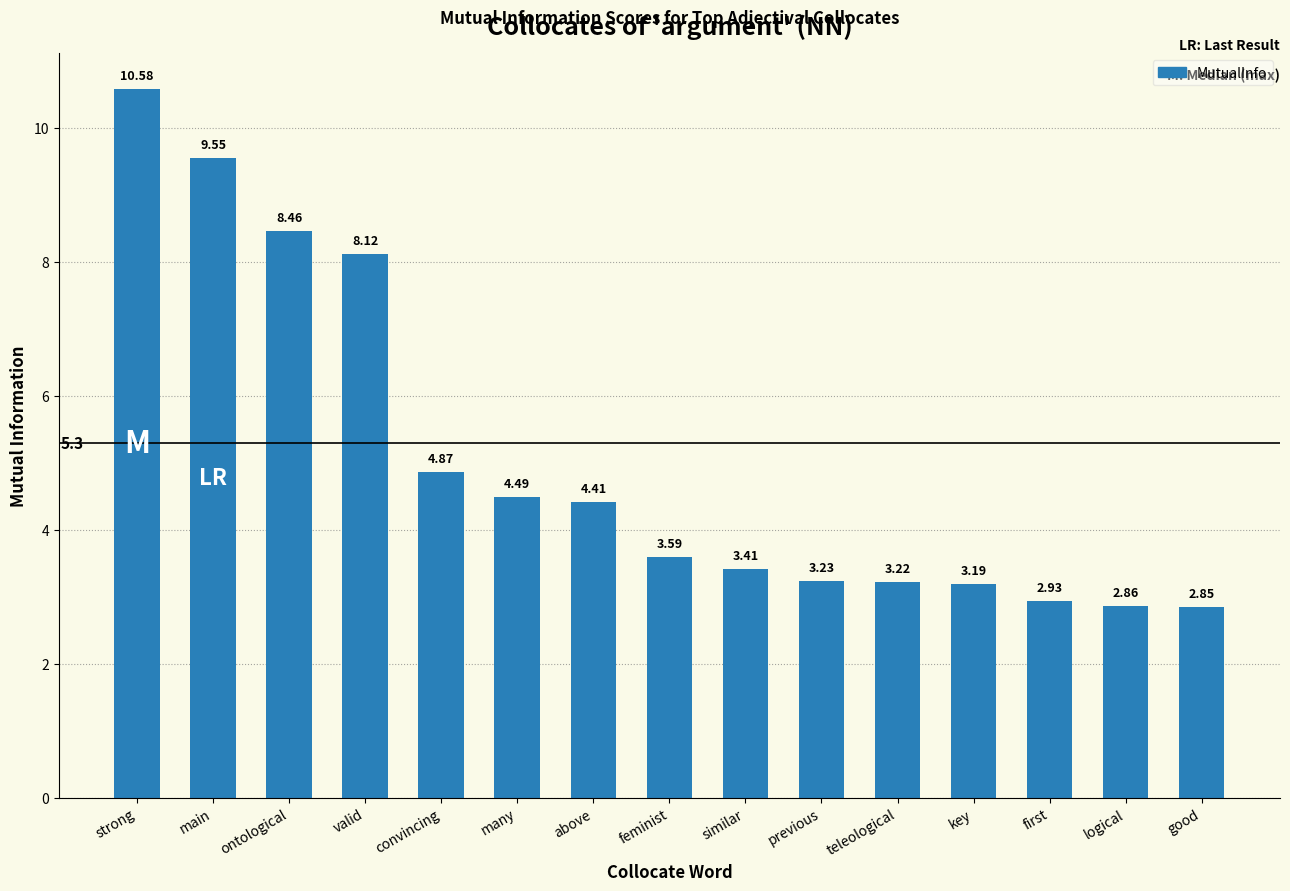

What is the change in value from strong to many?

-6.1